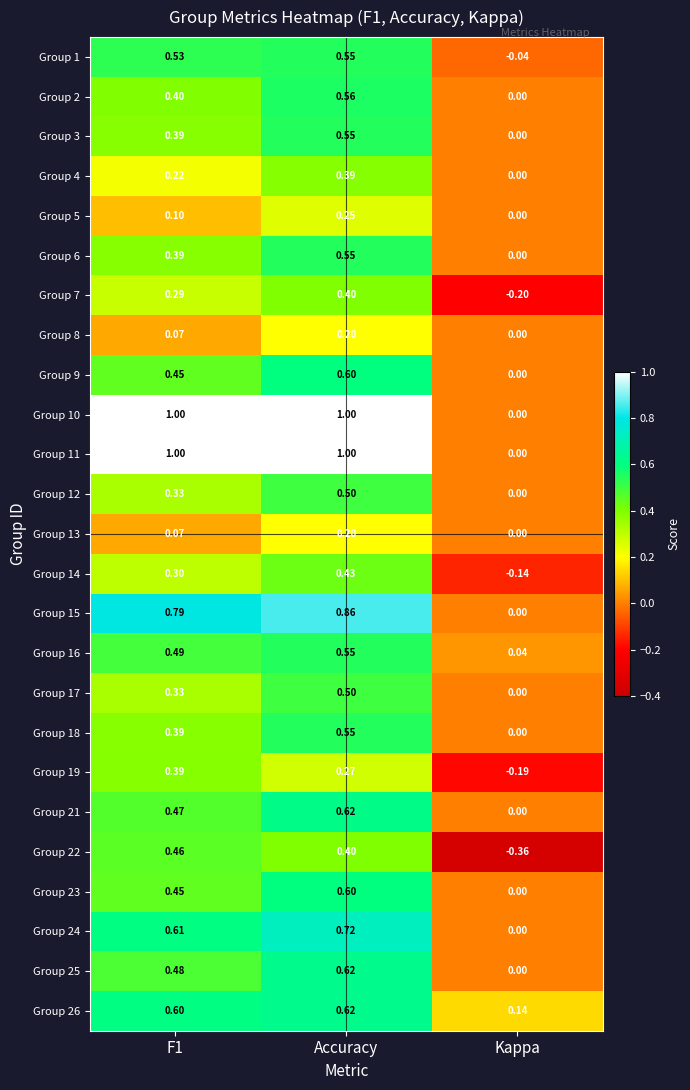

At which label does Group 26 reach its minimum?

Kappa